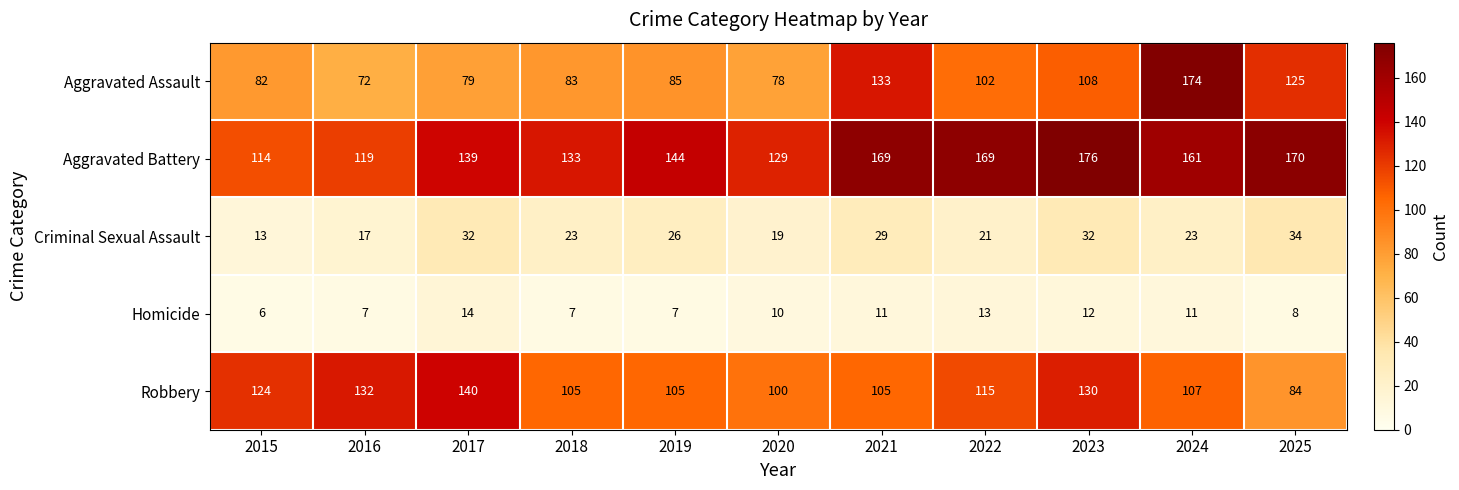

Which series has the largest range (max minus min)?

Aggravated Assault